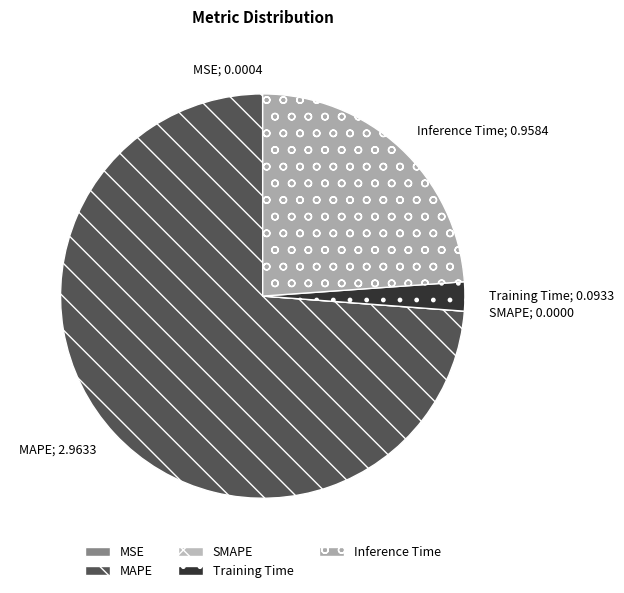

How many segments does this pie chart have?

5